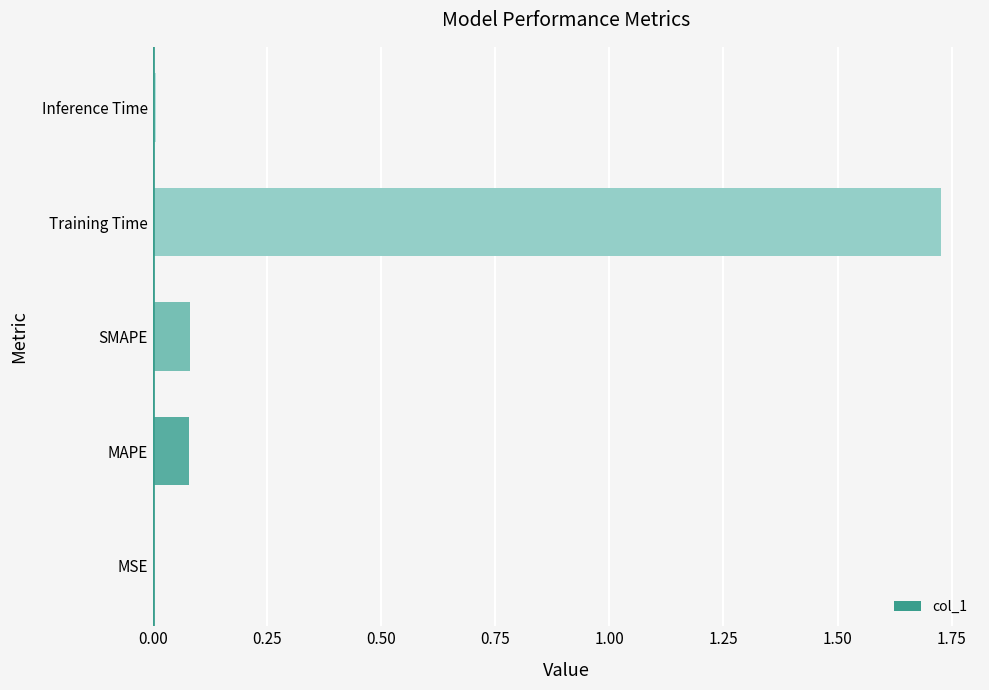

Does the chart contain stacked bars?

No